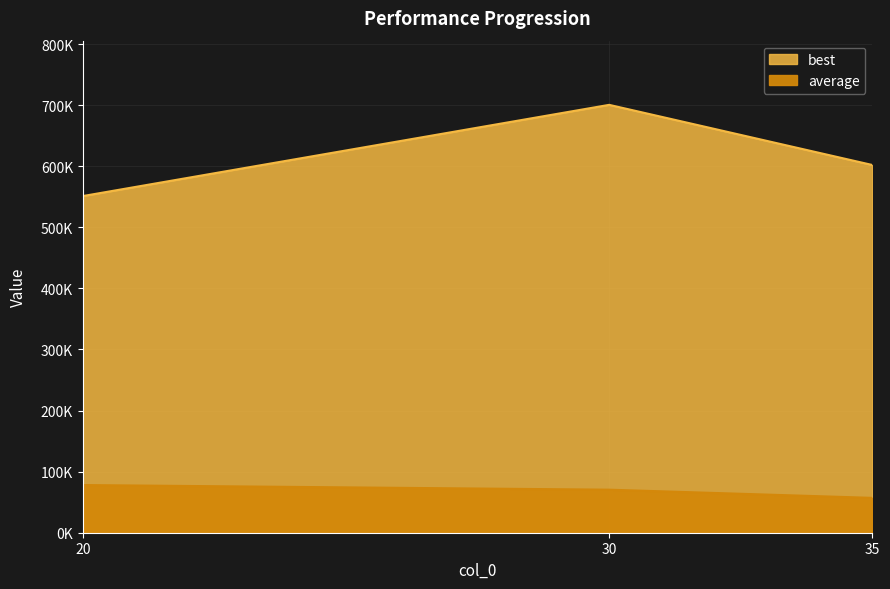

Which label corresponds to the largest value in the chart?

30